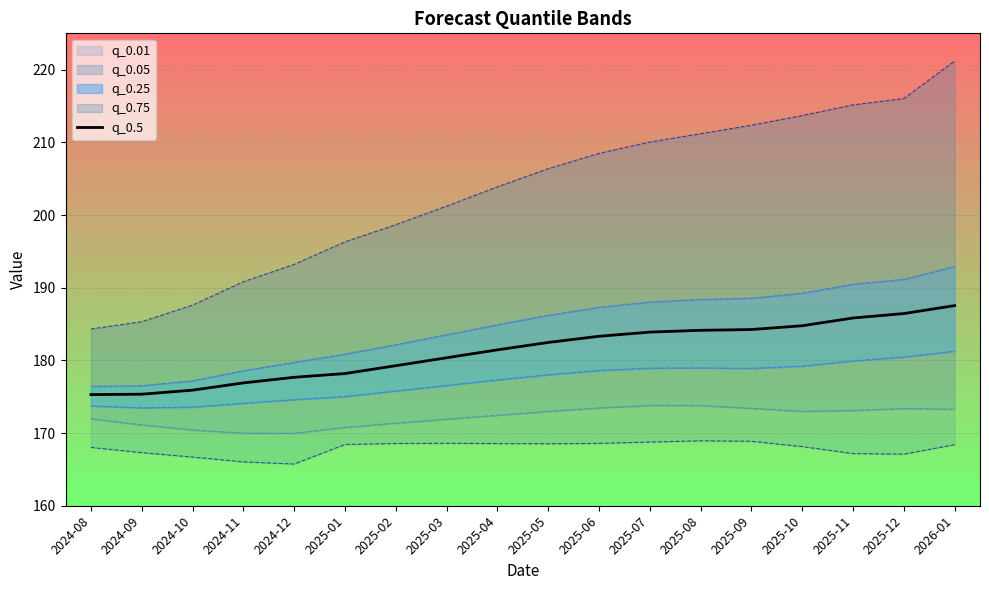

What is the sum of the values at 2025-11 and 2024-09?

361.2